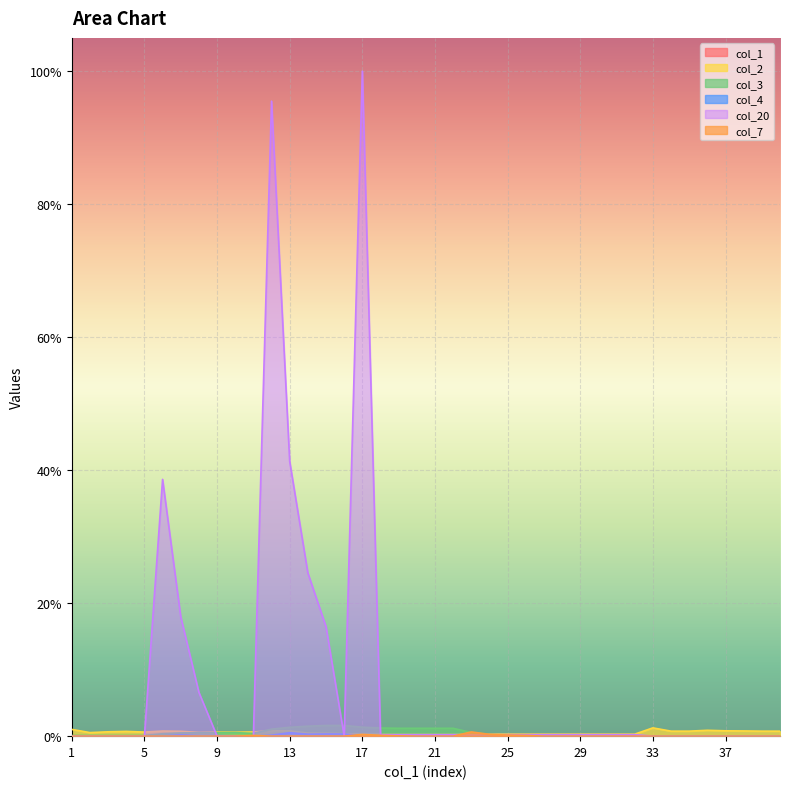

Which has a higher value, 21 or 34?

34